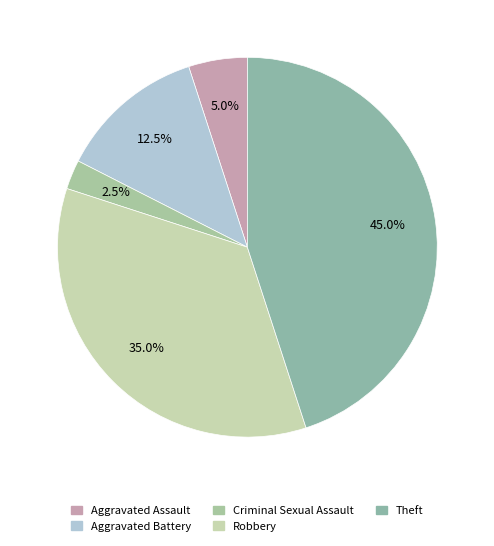

Do Theft and Robbery together represent more than half of the pie?

Yes